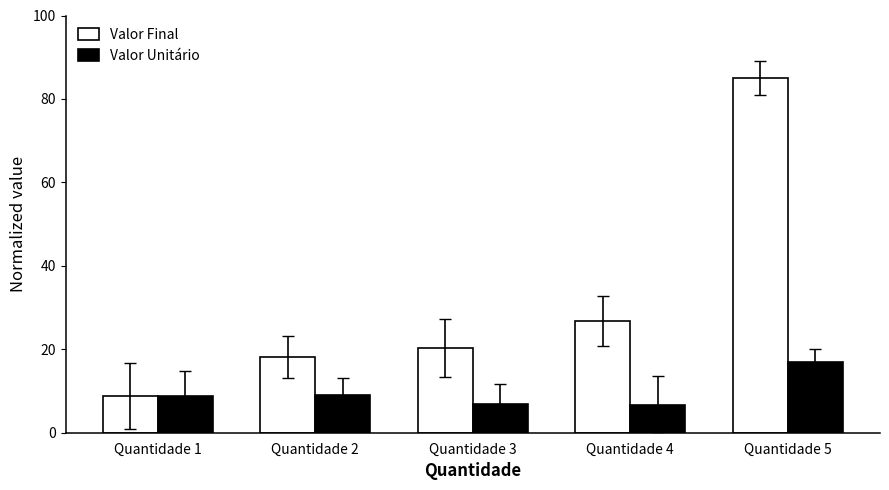

Does the chart contain any negative values?

No